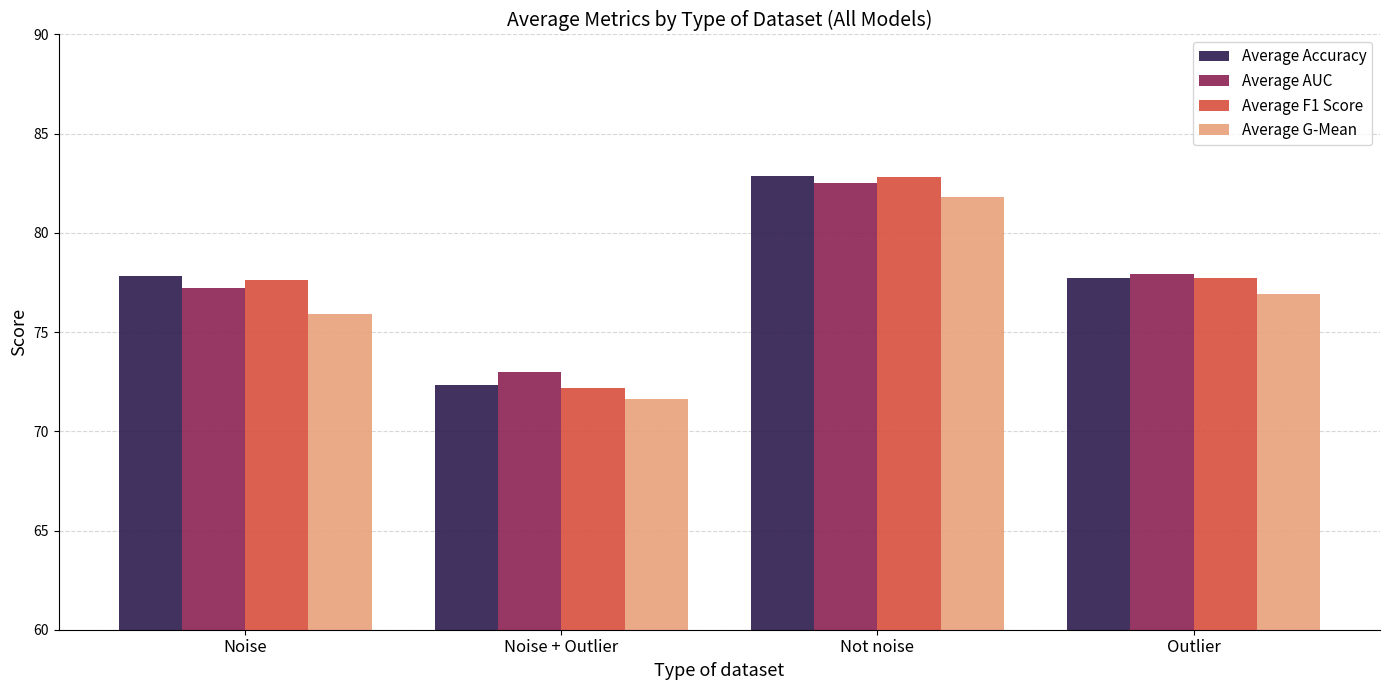

What is the maximum value for Average F1 Score?

82.8